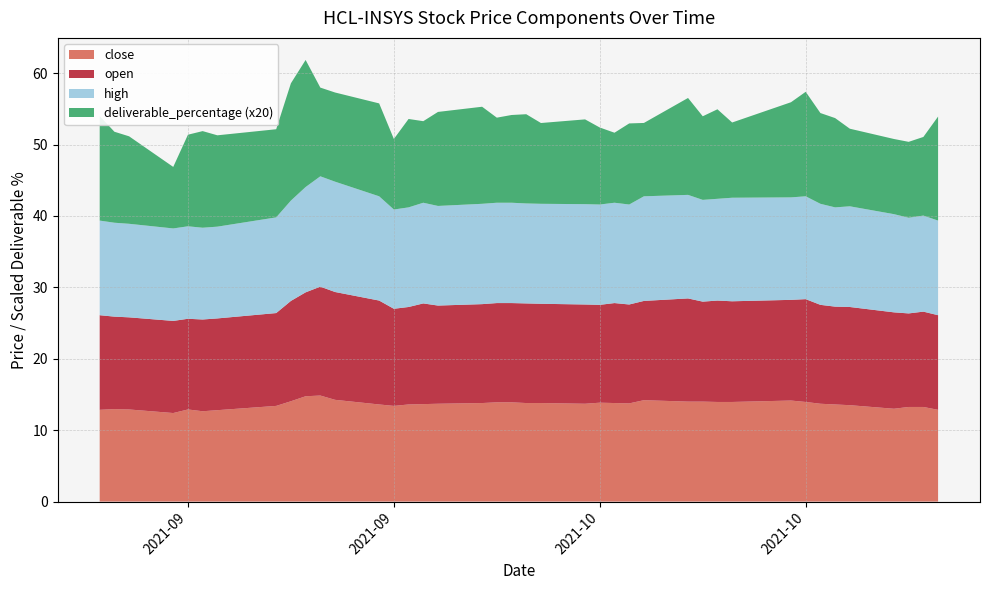

Reading left to right, what are all the values shown in this chart?

close: 2021-09-01=12.8	2021-09-02=12.9	2021-09-03=12.9	2021-09-06=12.4	2021-09-07=12.9	2021-09-08=12.7	2021-09-09=12.8	2021-09-13=13.4	2021-09-14=14.1	2021-09-15=14.8	2021-09-16=14.8	2021-09-17=14.2	2021-09-20=13.6	2021-09-21=13.4	2021-09-22=13.6	2021-09-23=13.7	2021-09-24=13.7	2021-09-27=13.8	2021-09-28=13.9	2021-09-29=13.9	2021-09-30=13.8	2021-10-01=13.8	2021-10-04=13.7	2021-10-05=13.8	2021-10-06=13.8	2021-10-07=13.8	2021-10-08=14.2	2021-10-11=14.0	2021-10-12=14.0	2021-10-13=13.9	2021-10-14=13.9	2021-10-18=14.2	2021-10-19=13.9	2021-10-20=13.7	2021-10-21=13.6	2021-10-22=13.5	2021-10-25=13.0	2021-10-26=13.2	2021-10-27=13.2	2021-10-28=12.8
open: 2021-09-01=13.2	2021-09-02=12.9	2021-09-03=12.9	2021-09-06=12.9	2021-09-07=12.7	2021-09-08=12.8	2021-09-09=12.8	2021-09-13=13.0	2021-09-14=14.1	2021-09-15=14.6	2021-09-16=15.2	2021-09-17=15.1	2021-09-20=14.6	2021-09-21=13.6	2021-09-22=13.7	2021-09-23=14.1	2021-09-24=13.8	2021-09-27=13.8	2021-09-28=13.9	2021-09-29=13.9	2021-09-30=13.9	2021-10-01=13.9	2021-10-04=13.9	2021-10-05=13.7	2021-10-06=14.0	2021-10-07=13.8	2021-10-08=13.9	2021-10-11=14.4	2021-10-12=14.0	2021-10-13=14.2	2021-10-14=14.1	2021-10-18=14.1	2021-10-19=14.4	2021-10-20=13.8	2021-10-21=13.7	2021-10-22=13.8	2021-10-25=13.5	2021-10-26=13.1	2021-10-27=13.3	2021-10-28=13.2
high: 2021-09-01=13.2	2021-09-02=13.2	2021-09-03=13.1	2021-09-06=12.9	2021-09-07=12.9	2021-09-08=12.8	2021-09-09=12.8	2021-09-13=13.4	2021-09-14=14.1	2021-09-15=14.8	2021-09-16=15.4	2021-09-17=15.4	2021-09-20=14.6	2021-09-21=13.9	2021-09-22=13.9	2021-09-23=14.1	2021-09-24=13.9	2021-09-27=14.1	2021-09-28=14.1	2021-09-29=14.1	2021-09-30=14.0	2021-10-01=14.0	2021-10-04=14.1	2021-10-05=14.1	2021-10-06=14.1	2021-10-07=14.0	2021-10-08=14.7	2021-10-11=14.5	2021-10-12=14.2	2021-10-13=14.2	2021-10-14=14.5	2021-10-18=14.3	2021-10-19=14.4	2021-10-20=14.2	2021-10-21=13.9	2021-10-22=14.1	2021-10-25=13.8	2021-10-26=13.4	2021-10-27=13.4	2021-10-28=13.2
deliverable_percentage: 2021-09-01=0.7	2021-09-02=0.6	2021-09-03=0.6	2021-09-06=0.4	2021-09-07=0.6	2021-09-08=0.7	2021-09-09=0.6	2021-09-13=0.6	2021-09-14=0.8	2021-09-15=0.9	2021-09-16=0.6	2021-09-17=0.6	2021-09-20=0.7	2021-09-21=0.5	2021-09-22=0.6	2021-09-23=0.6	2021-09-24=0.7	2021-09-27=0.7	2021-09-28=0.6	2021-09-29=0.6	2021-09-30=0.6	2021-10-01=0.6	2021-10-04=0.6	2021-10-05=0.5	2021-10-06=0.5	2021-10-07=0.6	2021-10-08=0.5	2021-10-11=0.7	2021-10-12=0.6	2021-10-13=0.6	2021-10-14=0.5	2021-10-18=0.7	2021-10-19=0.7	2021-10-20=0.6	2021-10-21=0.6	2021-10-22=0.5	2021-10-25=0.5	2021-10-26=0.5	2021-10-27=0.6	2021-10-28=0.7